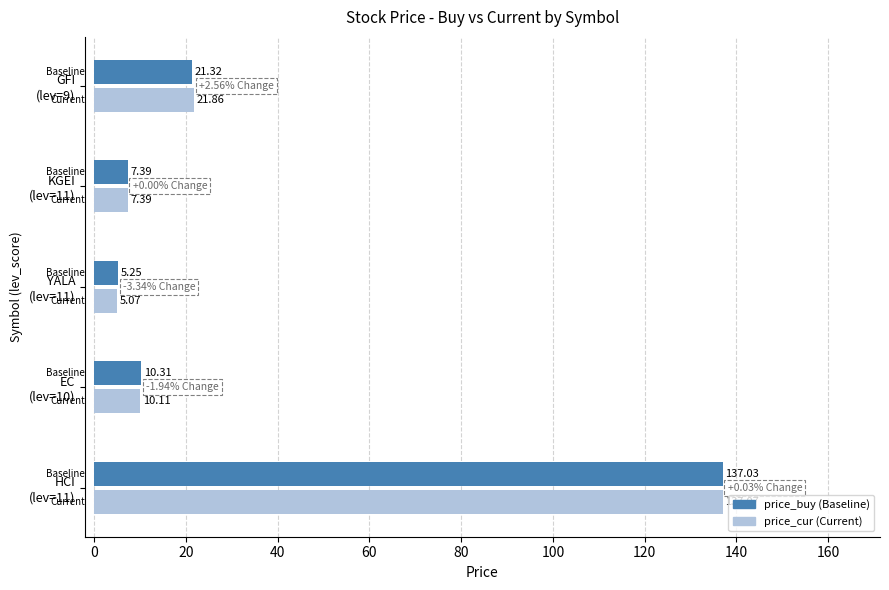

At which category is the sum across all series the highest?

HCI
(lev=11)